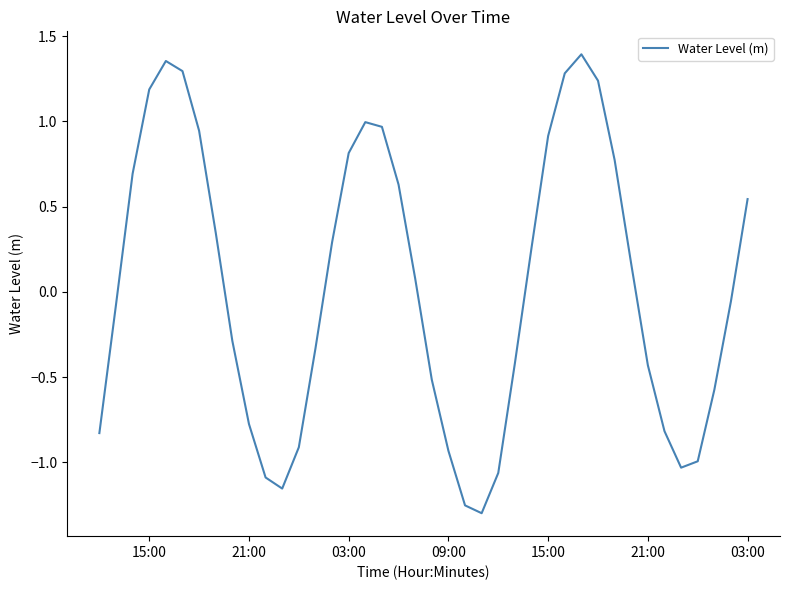

What is the difference between the maximum and minimum values?

2.7